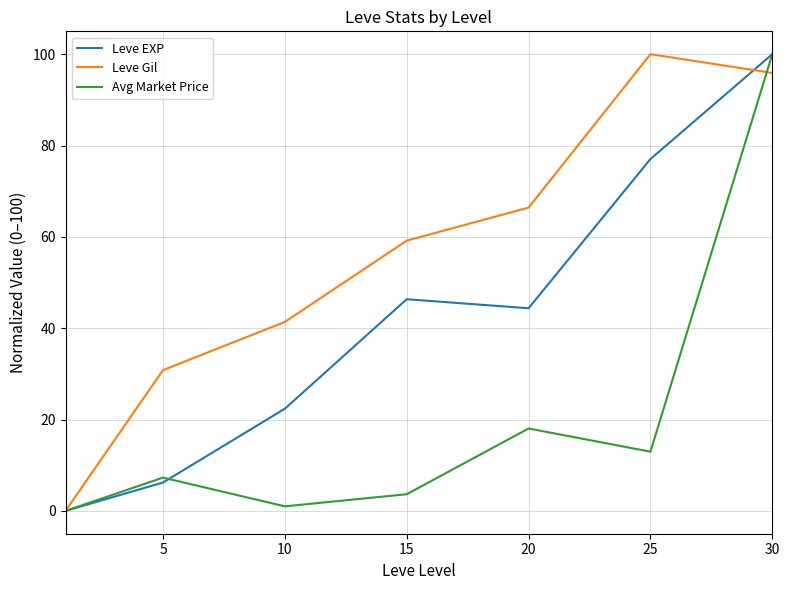

Which series has the largest total across all categories?

Leve Gil